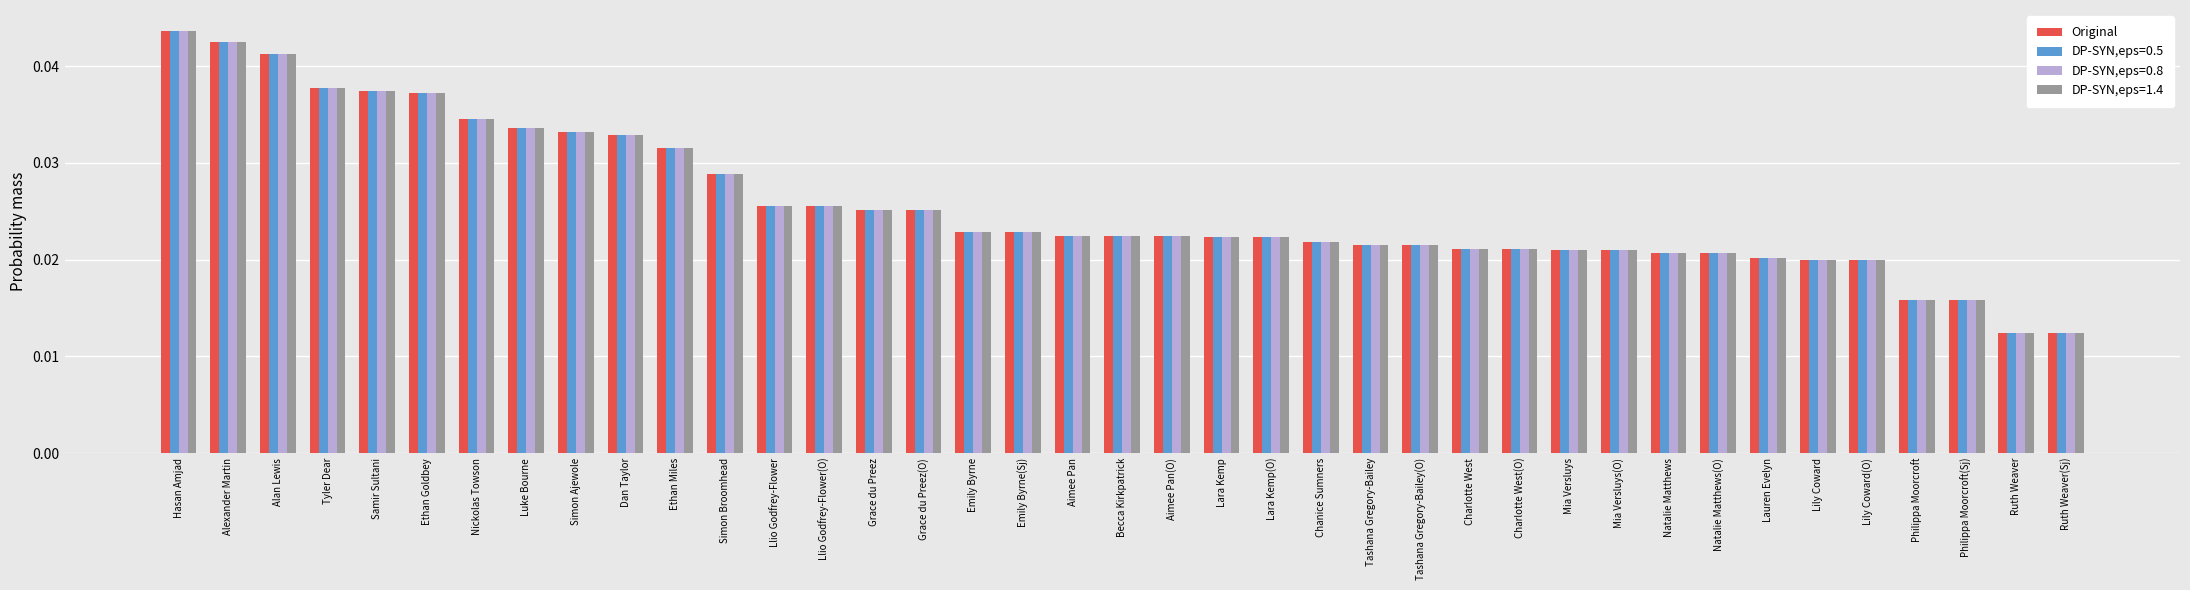

Count the DP-SYN,eps=0.8 values in the range 0 to 1.

39